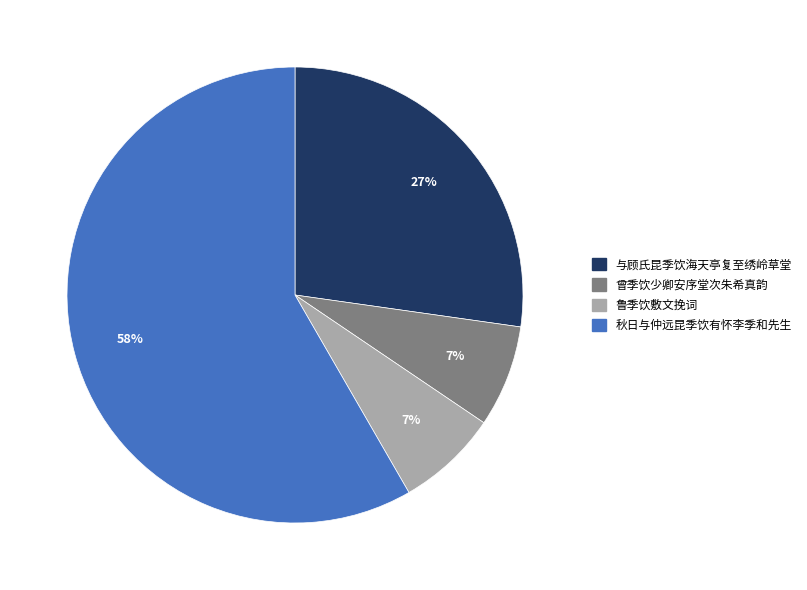

The 与顾氏昆季饮海天亭复至绣岭草堂 slice represents 41% of the pie. True or false?

False